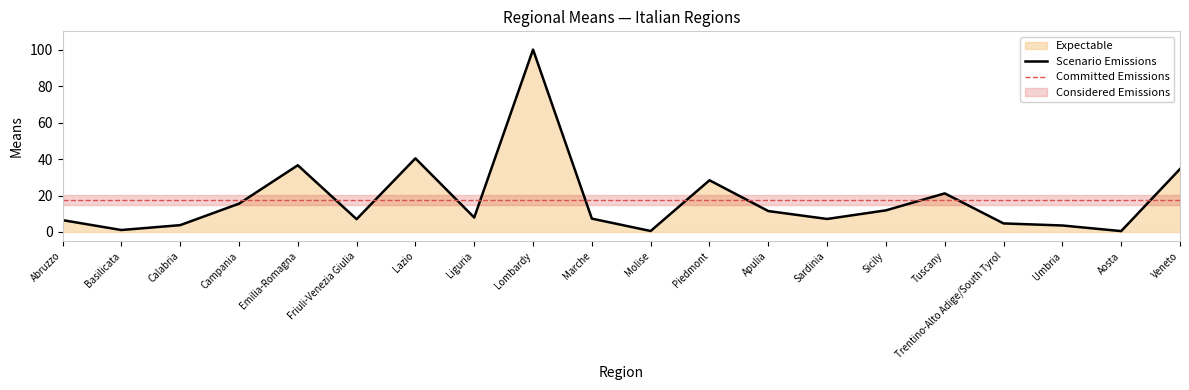

True or false: the data shows 10.4 at Marche.

False